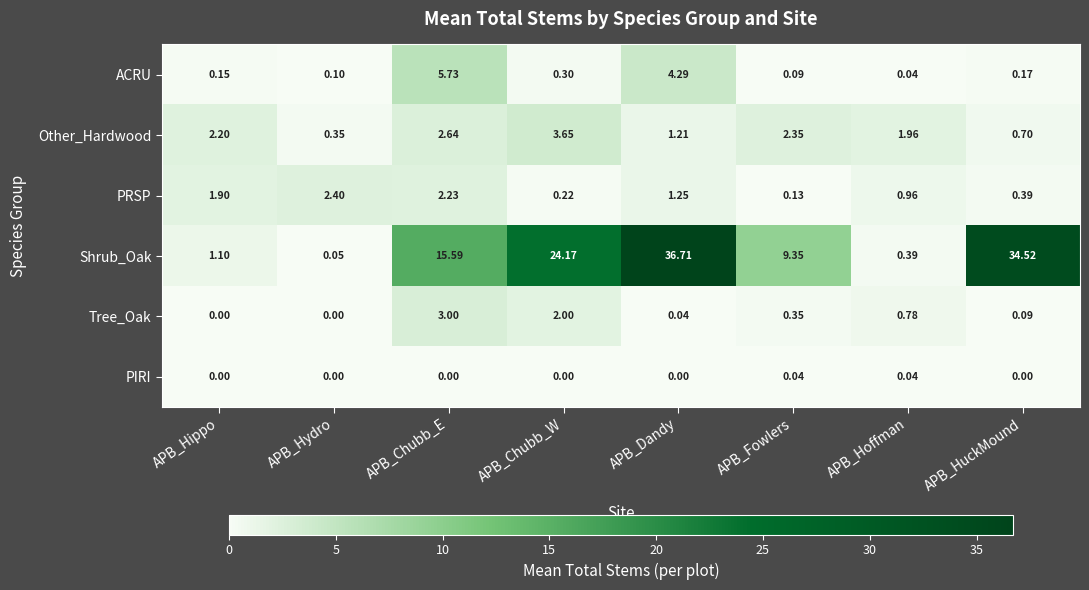

Which series has the widest spread of values?

Shrub_Oak